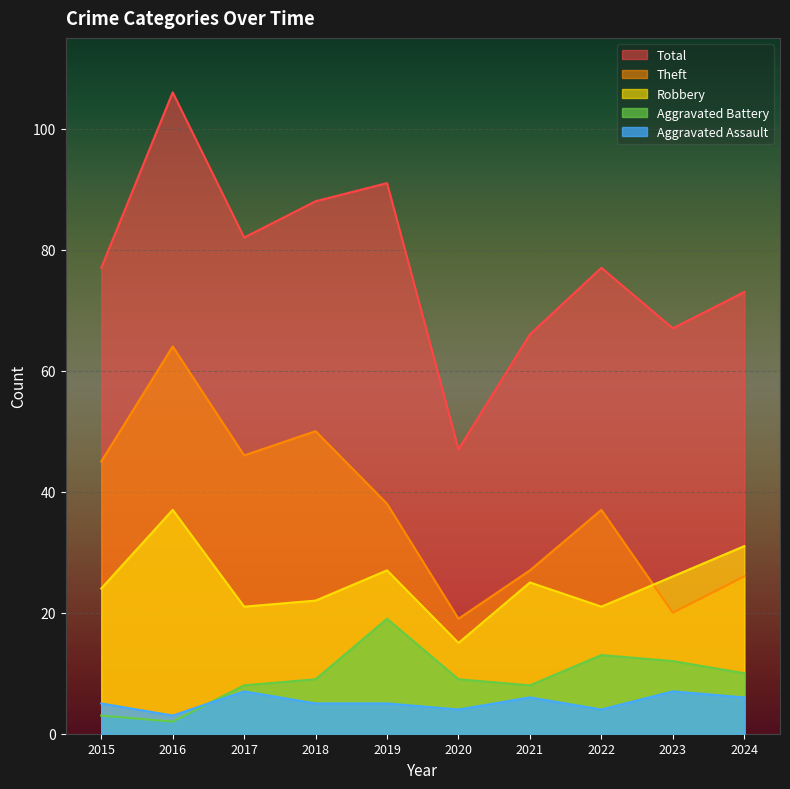

What is the greatest value displayed?

106